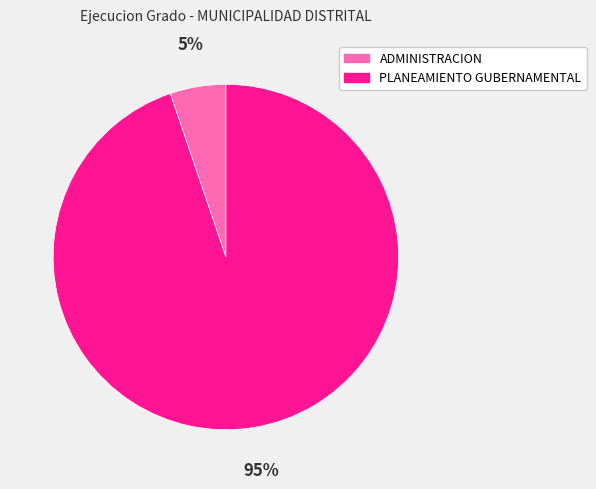

Is there any slice that represents more than half of the pie?

Yes